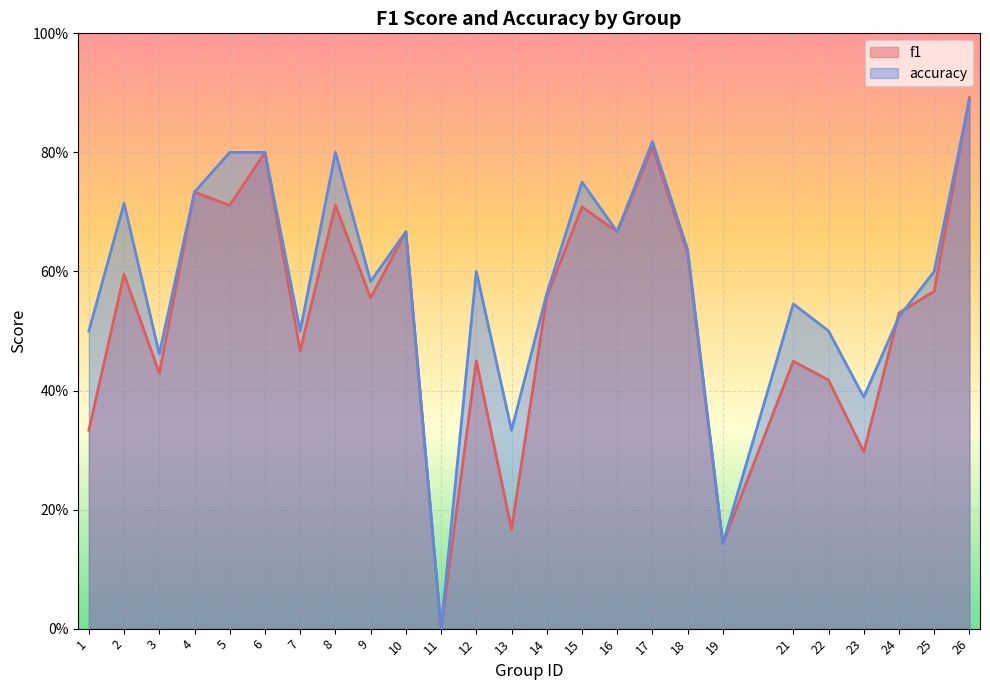

True or false: f1 and accuracy cross at least once.

True